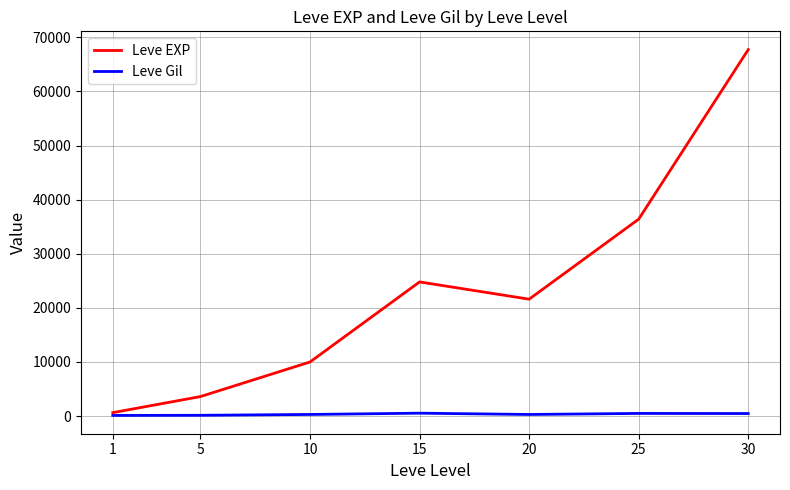

Rank the series by their maximum value, from lowest to highest.

Leve Gil, Leve EXP